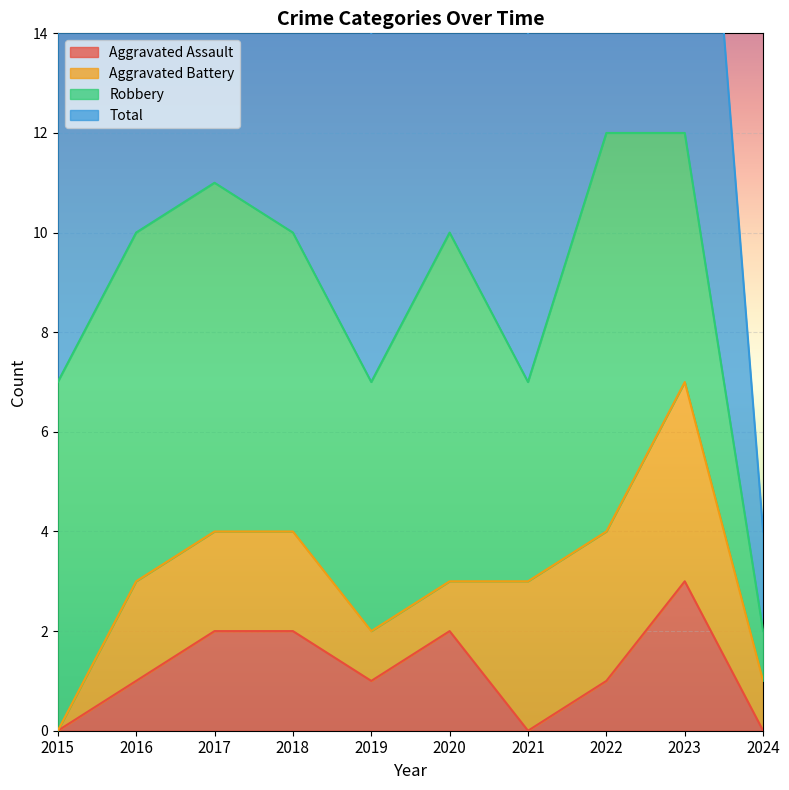

Rank the categories by Aggravated Assault value from lowest to highest.

2015, 2021, 2024, 2016, 2019, 2022, 2017, 2018, 2020, 2023